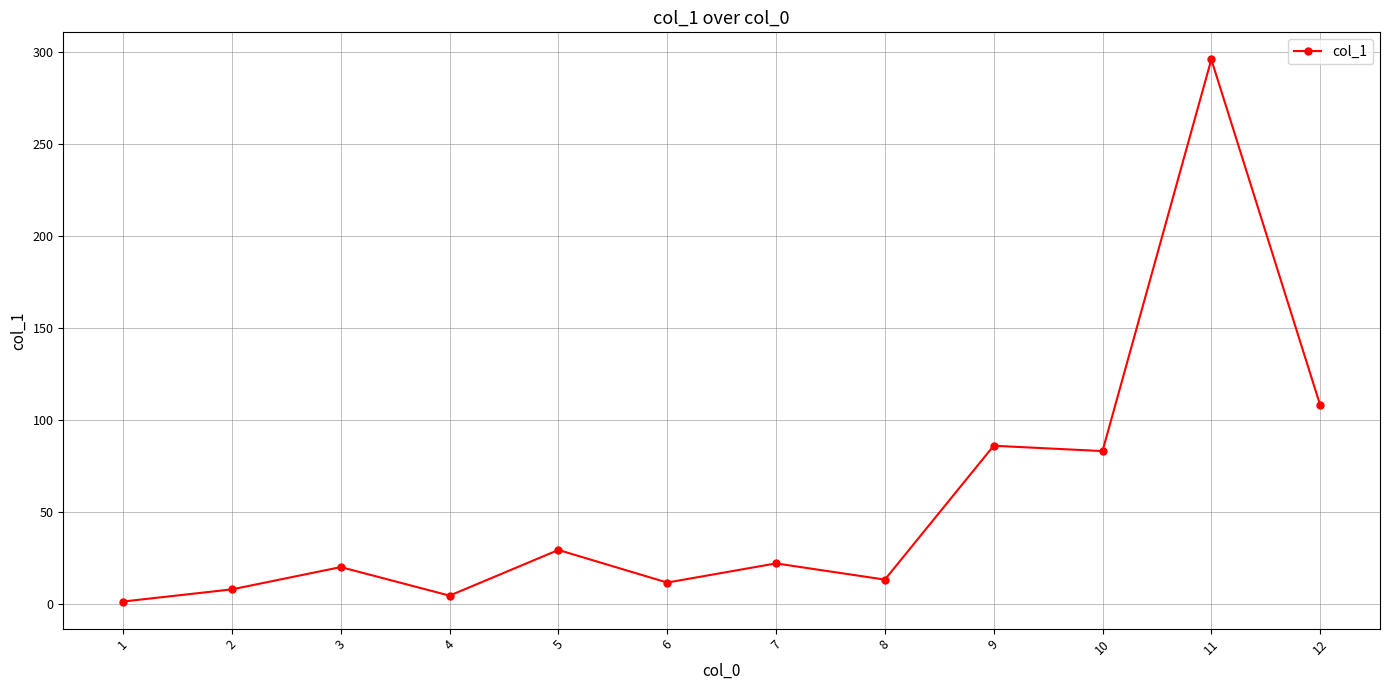

What is the value of the 4th point from the left?

4.8